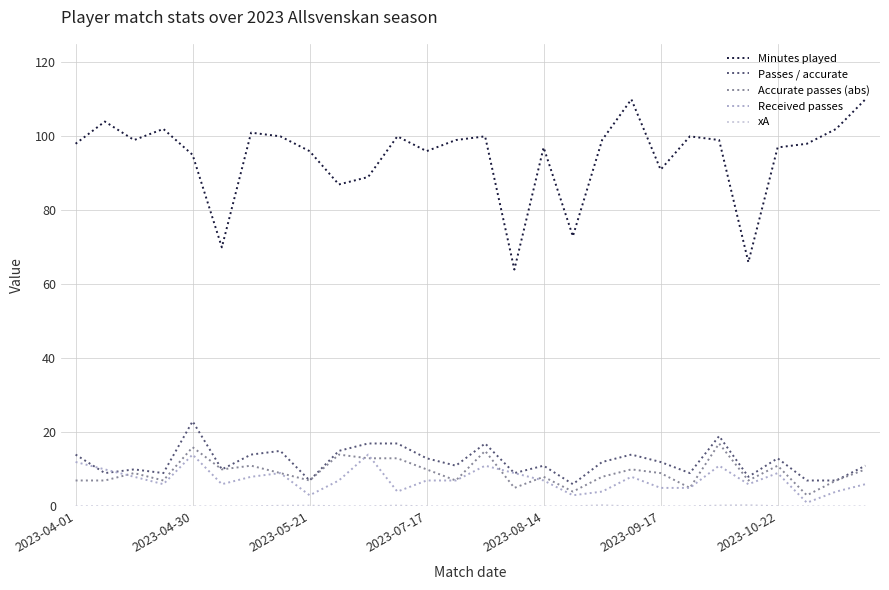

Does the chart display data point markers on the line(s)?

No